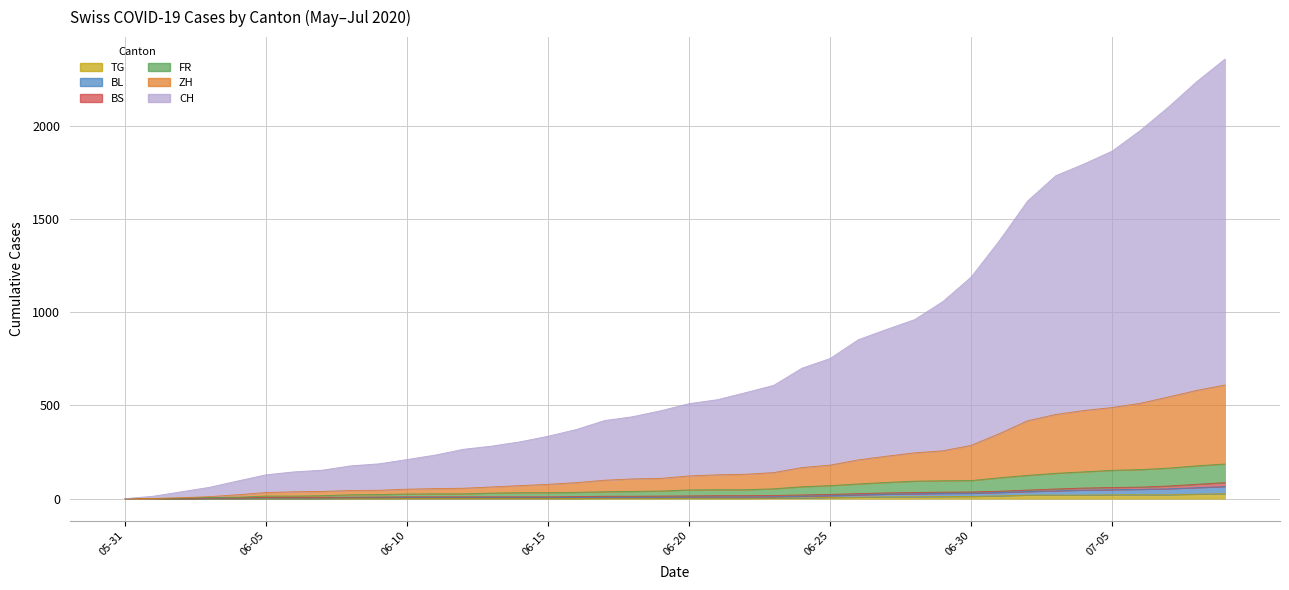

What is the sum of the FR values at 2020-06-20 and 2020-07-01?

159